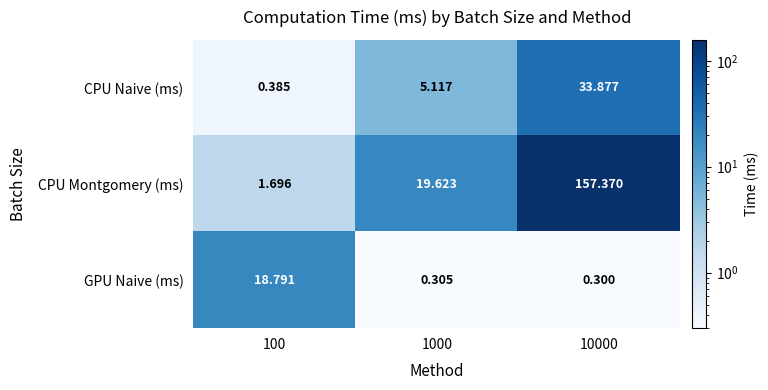

List the series in order of their peak value, highest first.

CPU Montgomery (ms), CPU Naive (ms), GPU Naive (ms)